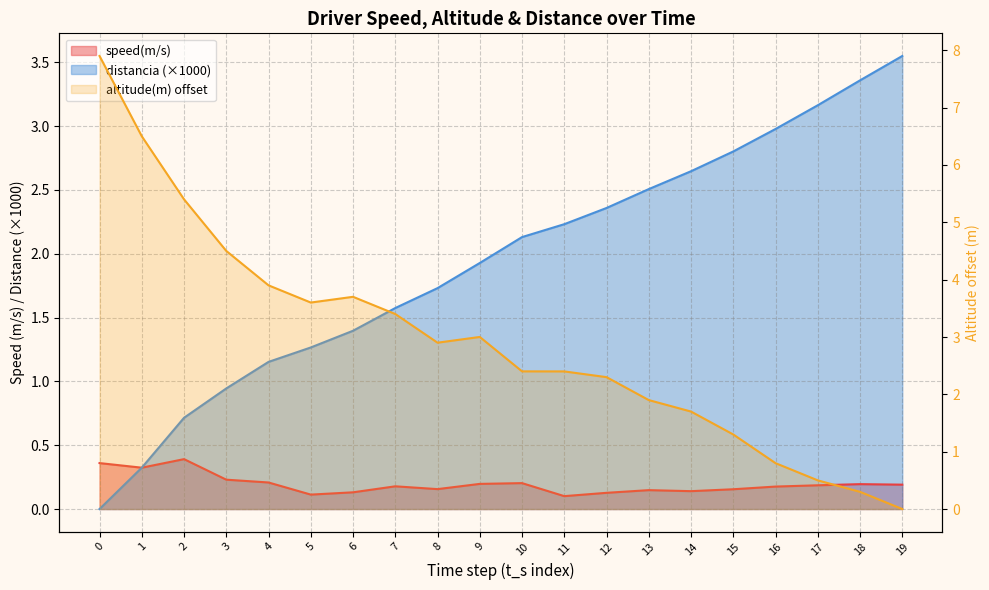

Reading right to left, list all the values displayed in this chart.

speed(m/s): 0.2	0.2	0.2	0.2	0.2	0.1	0.1	0.1	0.1	0.2	0.2	0.2	0.2	0.1	0.1	0.2	0.2	0.4	0.3	0.4
altitude(m): 0.0	0.3	0.5	0.8	1.3	1.7	1.9	2.3	2.4	2.4	3.0	2.9	3.4	3.7	3.6	3.9	4.5	5.4	6.5	7.9
distancia: 3.6	3.4	3.2	3.0	2.8	2.6	2.5	2.4	2.2	2.1	1.9	1.7	1.6	1.4	1.3	1.2	0.9	0.7	0.3	0.0